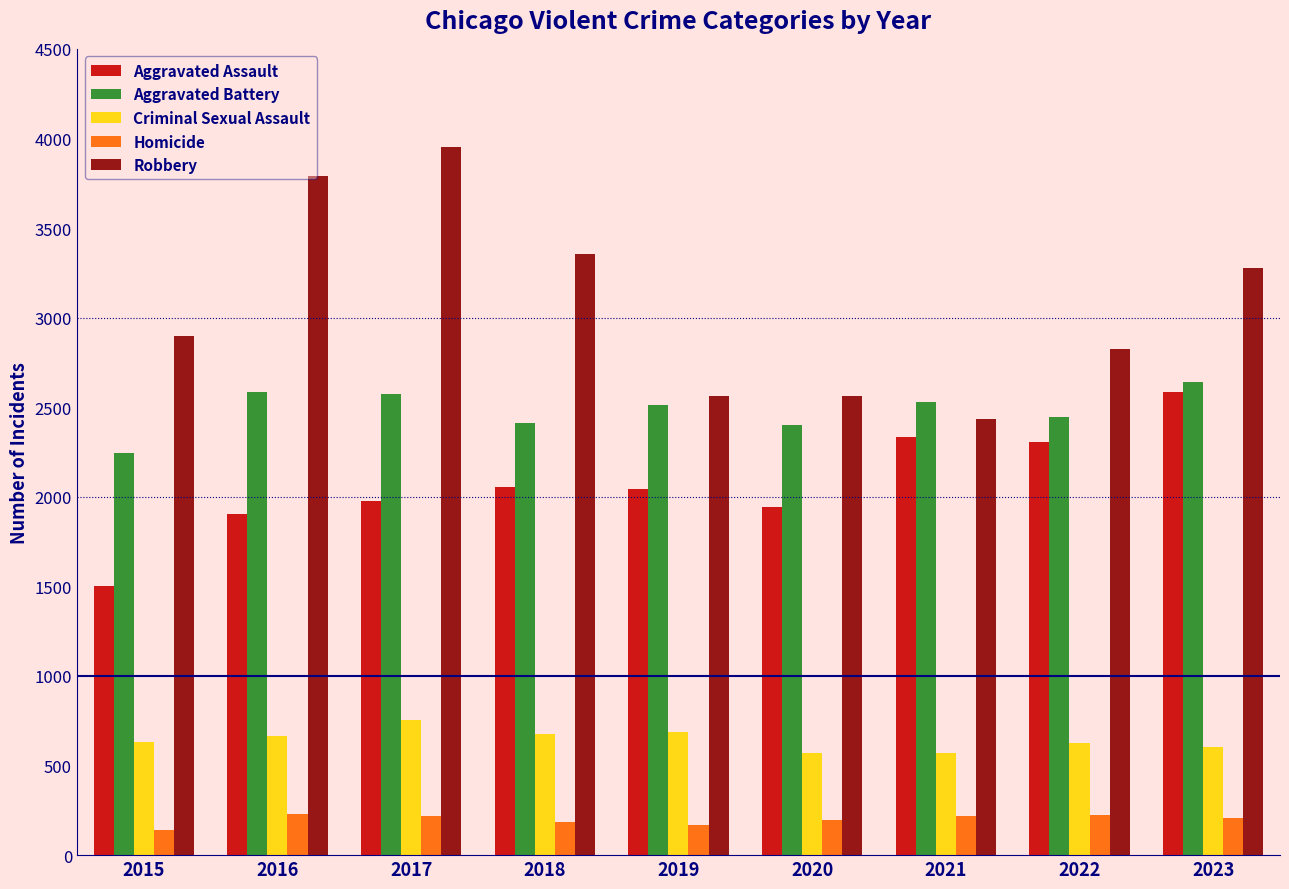

What is the highest value of the Robbery series?

3951